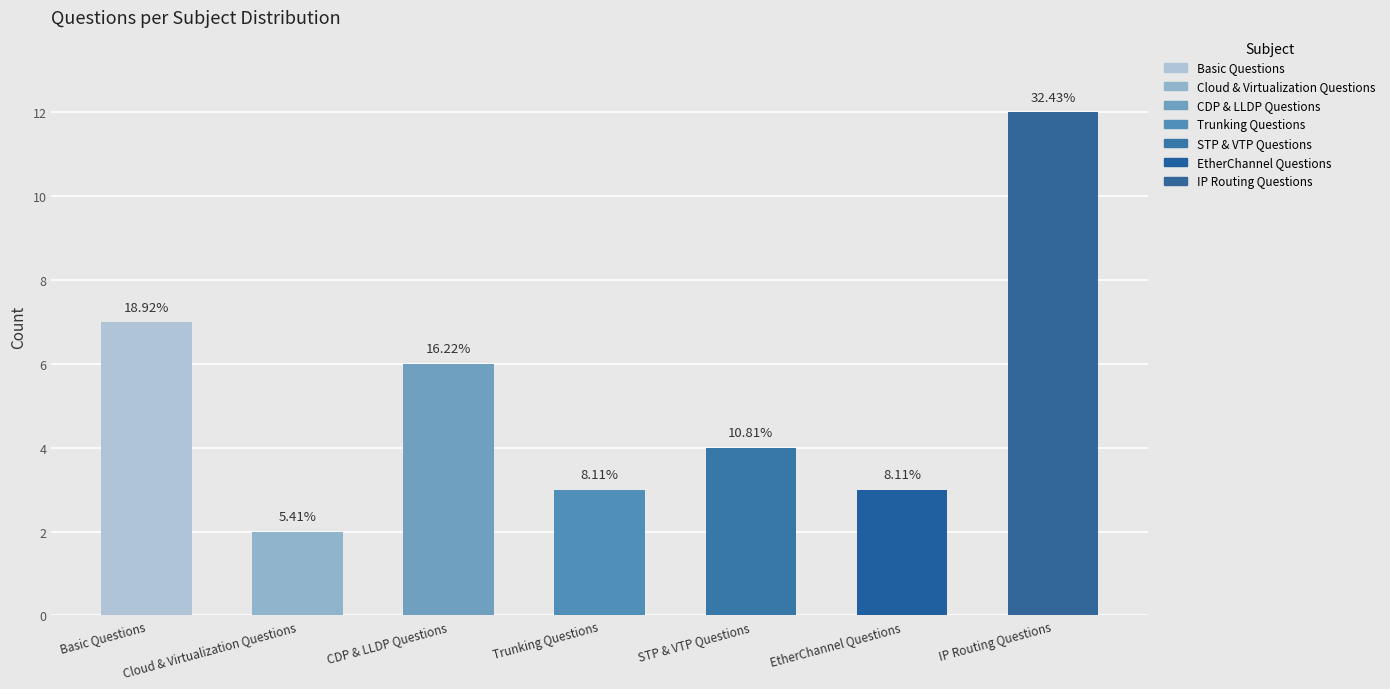

What is the approximate value at STP & VTP Questions?

4